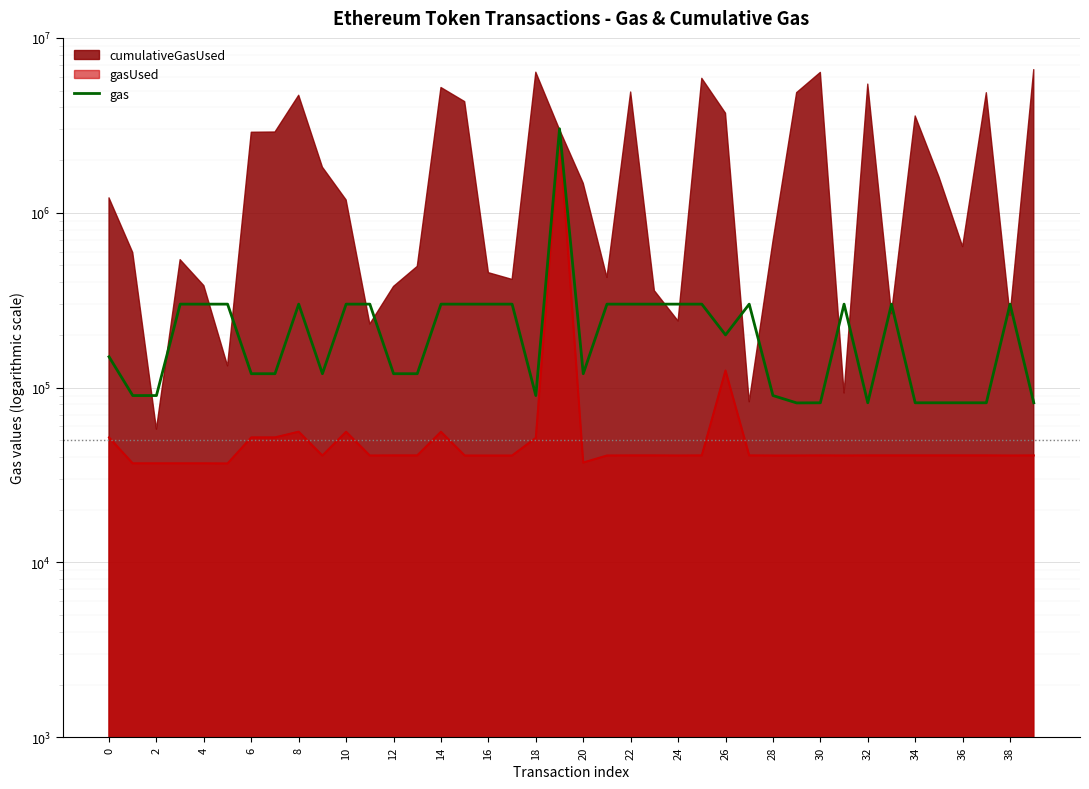

What is the approximate value at 34?

81814